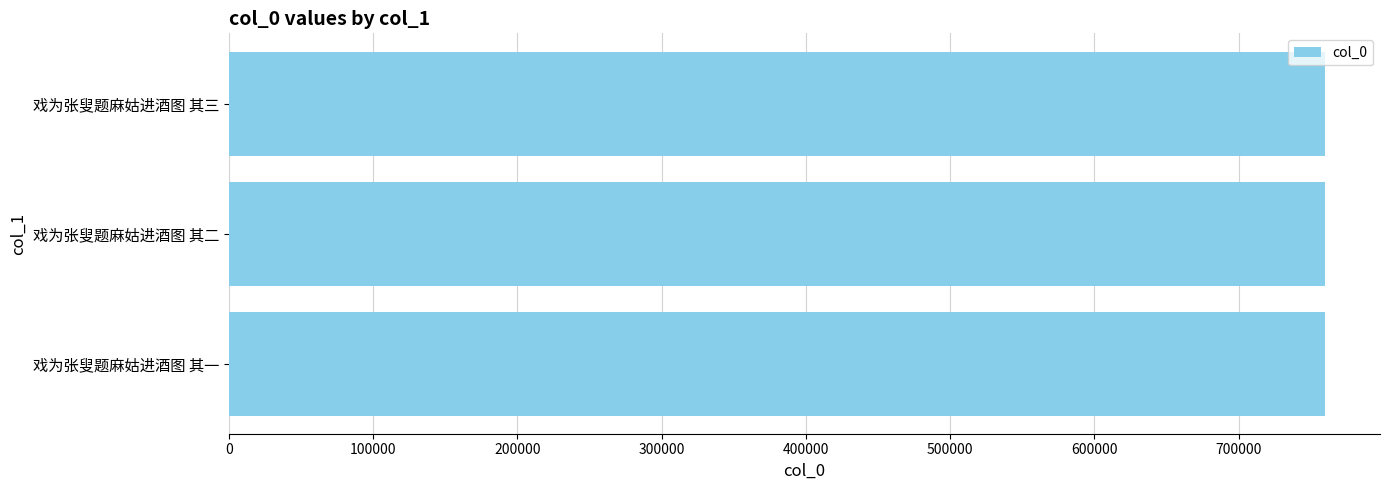

Read the value at 戏为张叟题麻姑进酒图 其三.

759907